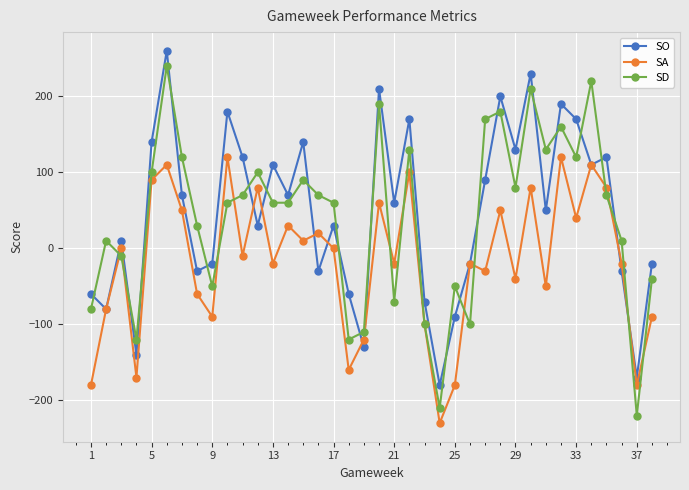

True or false: SO and SD cross at least once.

True